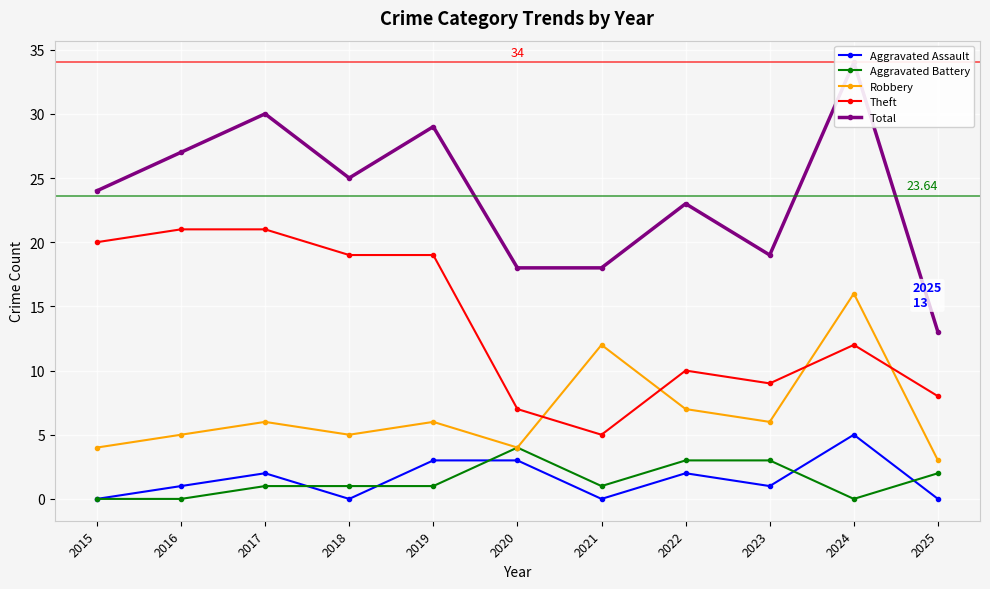

True or false: Aggravated Battery and Total cross at least once.

False